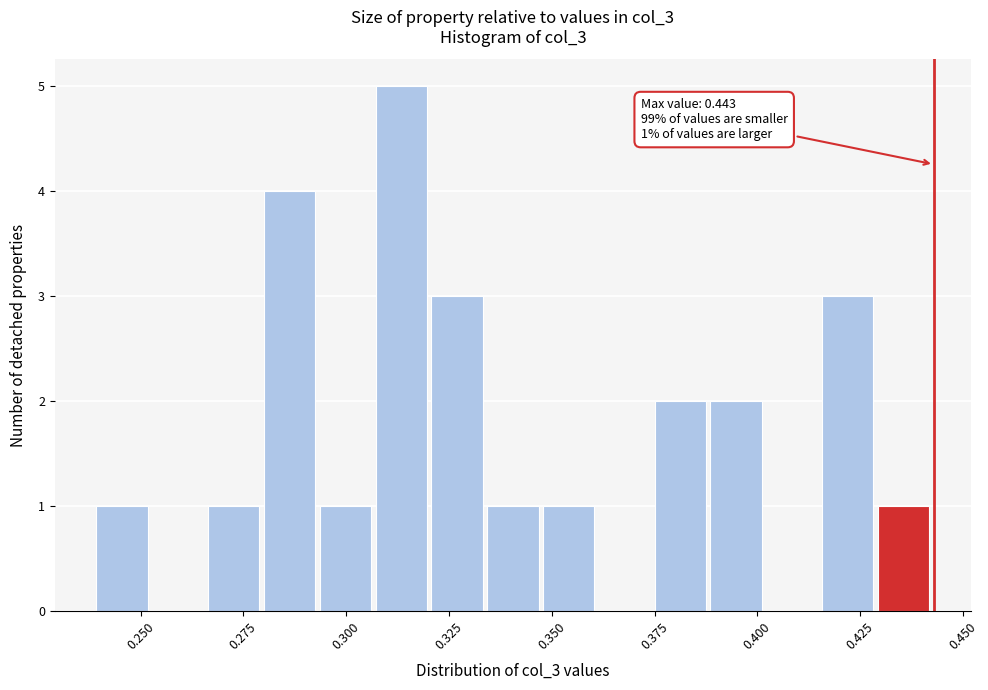

Around what value on the x-axis is the tallest bar? Give the approximate position of its centre, as read against the axis.

0.315